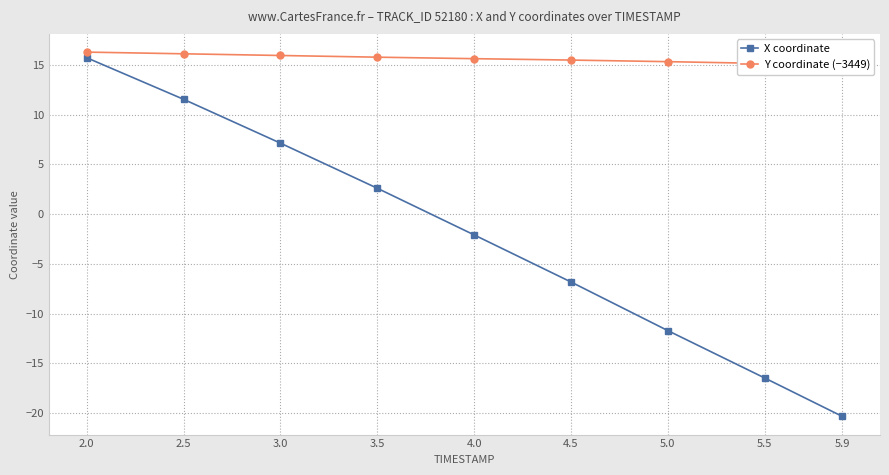

What is the sum of all Y coordinate (−3449) values?

140.5